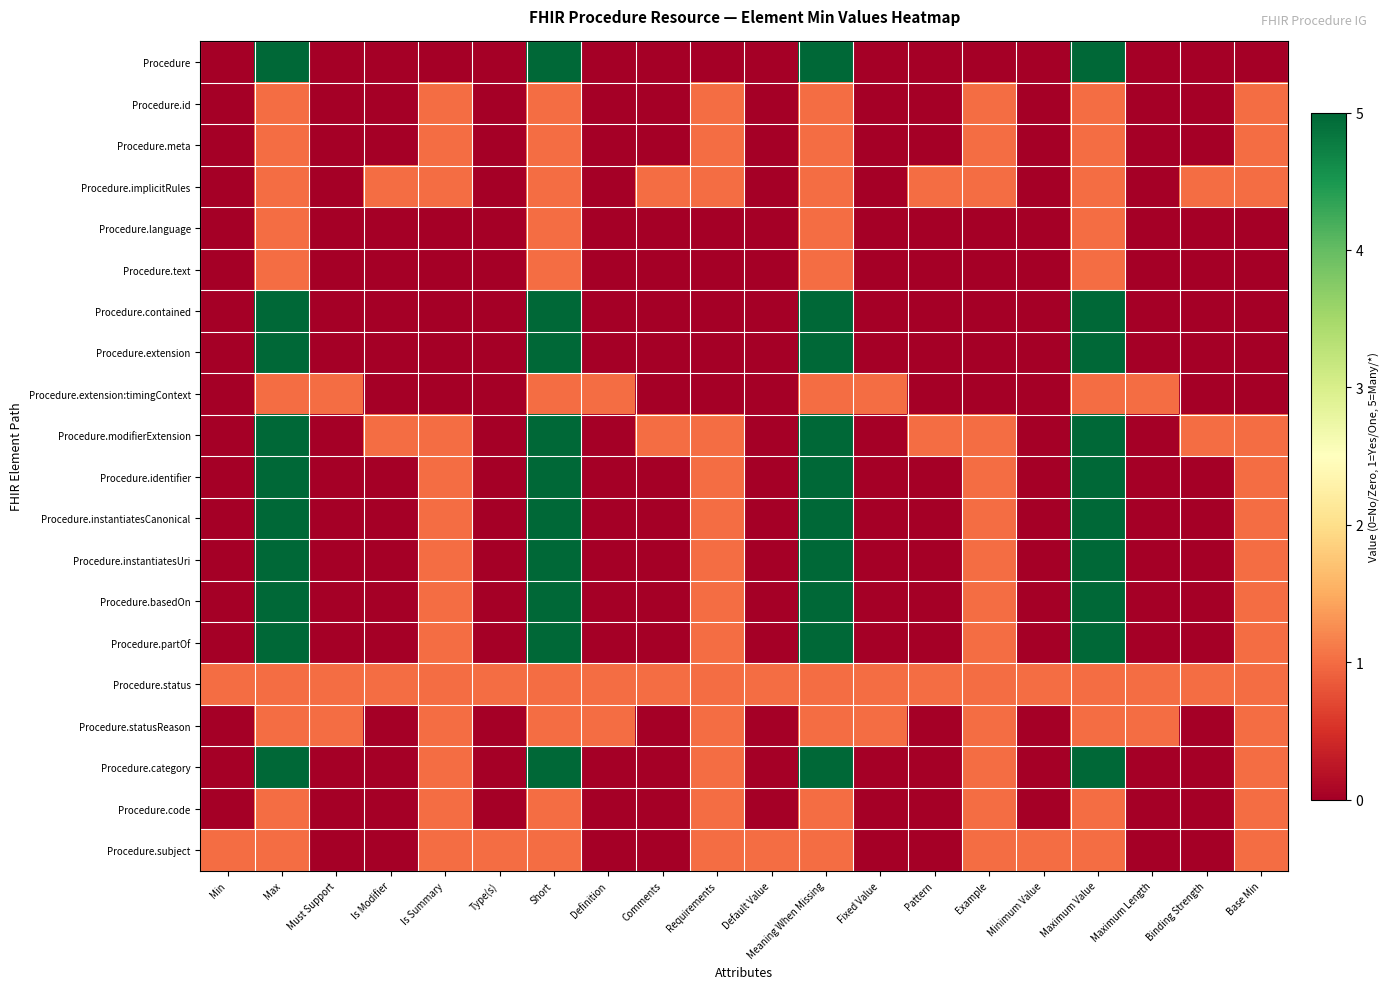

Reading right to left, what are all the values shown in this chart?

Procedure: Base Min=0	Binding Strength=0	Maximum Length=0	Maximum Value=5	Minimum Value=0	Example=0	Pattern=0	Fixed Value=0	Meaning When Missing=5	Default Value=0	Requirements=0	Comments=0	Definition=0	Short=5	Type(s)=0	Is Summary=0	Is Modifier=0	Must Support=0	Max=5	Min=0
Procedure.id: Base Min=1	Binding Strength=0	Maximum Length=0	Maximum Value=1	Minimum Value=0	Example=1	Pattern=0	Fixed Value=0	Meaning When Missing=1	Default Value=0	Requirements=1	Comments=0	Definition=0	Short=1	Type(s)=0	Is Summary=1	Is Modifier=0	Must Support=0	Max=1	Min=0
Procedure.meta: Base Min=1	Binding Strength=0	Maximum Length=0	Maximum Value=1	Minimum Value=0	Example=1	Pattern=0	Fixed Value=0	Meaning When Missing=1	Default Value=0	Requirements=1	Comments=0	Definition=0	Short=1	Type(s)=0	Is Summary=1	Is Modifier=0	Must Support=0	Max=1	Min=0
Procedure.implicitRules: Base Min=1	Binding Strength=1	Maximum Length=0	Maximum Value=1	Minimum Value=0	Example=1	Pattern=1	Fixed Value=0	Meaning When Missing=1	Default Value=0	Requirements=1	Comments=1	Definition=0	Short=1	Type(s)=0	Is Summary=1	Is Modifier=1	Must Support=0	Max=1	Min=0
Procedure.language: Base Min=0	Binding Strength=0	Maximum Length=0	Maximum Value=1	Minimum Value=0	Example=0	Pattern=0	Fixed Value=0	Meaning When Missing=1	Default Value=0	Requirements=0	Comments=0	Definition=0	Short=1	Type(s)=0	Is Summary=0	Is Modifier=0	Must Support=0	Max=1	Min=0
Procedure.text: Base Min=0	Binding Strength=0	Maximum Length=0	Maximum Value=1	Minimum Value=0	Example=0	Pattern=0	Fixed Value=0	Meaning When Missing=1	Default Value=0	Requirements=0	Comments=0	Definition=0	Short=1	Type(s)=0	Is Summary=0	Is Modifier=0	Must Support=0	Max=1	Min=0
Procedure.contained: Base Min=0	Binding Strength=0	Maximum Length=0	Maximum Value=5	Minimum Value=0	Example=0	Pattern=0	Fixed Value=0	Meaning When Missing=5	Default Value=0	Requirements=0	Comments=0	Definition=0	Short=5	Type(s)=0	Is Summary=0	Is Modifier=0	Must Support=0	Max=5	Min=0
Procedure.extension: Base Min=0	Binding Strength=0	Maximum Length=0	Maximum Value=5	Minimum Value=0	Example=0	Pattern=0	Fixed Value=0	Meaning When Missing=5	Default Value=0	Requirements=0	Comments=0	Definition=0	Short=5	Type(s)=0	Is Summary=0	Is Modifier=0	Must Support=0	Max=5	Min=0
Procedure.extension:timingContext: Base Min=0	Binding Strength=0	Maximum Length=1	Maximum Value=1	Minimum Value=0	Example=0	Pattern=0	Fixed Value=1	Meaning When Missing=1	Default Value=0	Requirements=0	Comments=0	Definition=1	Short=1	Type(s)=0	Is Summary=0	Is Modifier=0	Must Support=1	Max=1	Min=0
Procedure.modifierExtension: Base Min=1	Binding Strength=1	Maximum Length=0	Maximum Value=5	Minimum Value=0	Example=1	Pattern=1	Fixed Value=0	Meaning When Missing=5	Default Value=0	Requirements=1	Comments=1	Definition=0	Short=5	Type(s)=0	Is Summary=1	Is Modifier=1	Must Support=0	Max=5	Min=0
Procedure.identifier: Base Min=1	Binding Strength=0	Maximum Length=0	Maximum Value=5	Minimum Value=0	Example=1	Pattern=0	Fixed Value=0	Meaning When Missing=5	Default Value=0	Requirements=1	Comments=0	Definition=0	Short=5	Type(s)=0	Is Summary=1	Is Modifier=0	Must Support=0	Max=5	Min=0
Procedure.instantiatesCanonical: Base Min=1	Binding Strength=0	Maximum Length=0	Maximum Value=5	Minimum Value=0	Example=1	Pattern=0	Fixed Value=0	Meaning When Missing=5	Default Value=0	Requirements=1	Comments=0	Definition=0	Short=5	Type(s)=0	Is Summary=1	Is Modifier=0	Must Support=0	Max=5	Min=0
Procedure.instantiatesUri: Base Min=1	Binding Strength=0	Maximum Length=0	Maximum Value=5	Minimum Value=0	Example=1	Pattern=0	Fixed Value=0	Meaning When Missing=5	Default Value=0	Requirements=1	Comments=0	Definition=0	Short=5	Type(s)=0	Is Summary=1	Is Modifier=0	Must Support=0	Max=5	Min=0
Procedure.basedOn: Base Min=1	Binding Strength=0	Maximum Length=0	Maximum Value=5	Minimum Value=0	Example=1	Pattern=0	Fixed Value=0	Meaning When Missing=5	Default Value=0	Requirements=1	Comments=0	Definition=0	Short=5	Type(s)=0	Is Summary=1	Is Modifier=0	Must Support=0	Max=5	Min=0
Procedure.partOf: Base Min=1	Binding Strength=0	Maximum Length=0	Maximum Value=5	Minimum Value=0	Example=1	Pattern=0	Fixed Value=0	Meaning When Missing=5	Default Value=0	Requirements=1	Comments=0	Definition=0	Short=5	Type(s)=0	Is Summary=1	Is Modifier=0	Must Support=0	Max=5	Min=0
Procedure.status: Base Min=1	Binding Strength=1	Maximum Length=1	Maximum Value=1	Minimum Value=1	Example=1	Pattern=1	Fixed Value=1	Meaning When Missing=1	Default Value=1	Requirements=1	Comments=1	Definition=1	Short=1	Type(s)=1	Is Summary=1	Is Modifier=1	Must Support=1	Max=1	Min=1
Procedure.statusReason: Base Min=1	Binding Strength=0	Maximum Length=1	Maximum Value=1	Minimum Value=0	Example=1	Pattern=0	Fixed Value=1	Meaning When Missing=1	Default Value=0	Requirements=1	Comments=0	Definition=1	Short=1	Type(s)=0	Is Summary=1	Is Modifier=0	Must Support=1	Max=1	Min=0
Procedure.category: Base Min=1	Binding Strength=0	Maximum Length=0	Maximum Value=5	Minimum Value=0	Example=1	Pattern=0	Fixed Value=0	Meaning When Missing=5	Default Value=0	Requirements=1	Comments=0	Definition=0	Short=5	Type(s)=0	Is Summary=1	Is Modifier=0	Must Support=0	Max=5	Min=0
Procedure.code: Base Min=1	Binding Strength=0	Maximum Length=0	Maximum Value=1	Minimum Value=0	Example=1	Pattern=0	Fixed Value=0	Meaning When Missing=1	Default Value=0	Requirements=1	Comments=0	Definition=0	Short=1	Type(s)=0	Is Summary=1	Is Modifier=0	Must Support=0	Max=1	Min=0
Procedure.subject: Base Min=1	Binding Strength=0	Maximum Length=0	Maximum Value=1	Minimum Value=1	Example=1	Pattern=0	Fixed Value=0	Meaning When Missing=1	Default Value=1	Requirements=1	Comments=0	Definition=0	Short=1	Type(s)=1	Is Summary=1	Is Modifier=0	Must Support=0	Max=1	Min=1